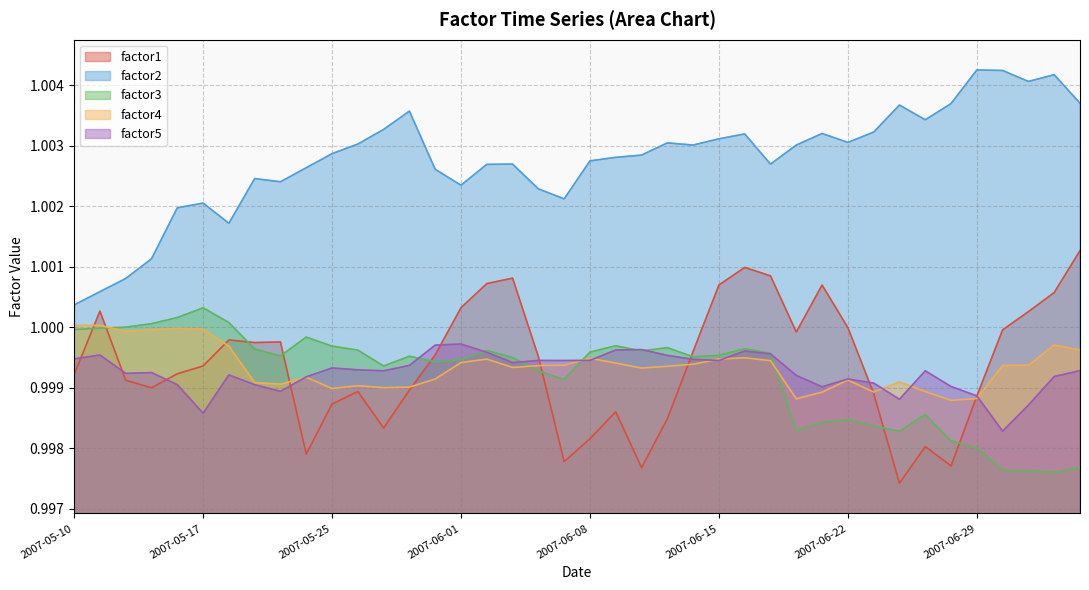

What are all the series names shown in the legend?

factor1, factor2, factor3, factor4, factor5